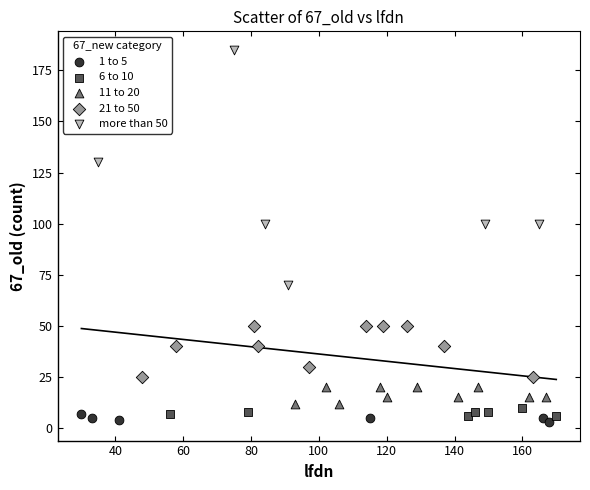

What are all the series names shown in the legend?

1 to 5, 6 to 10, 11 to 20, 21 to 50, more than 50